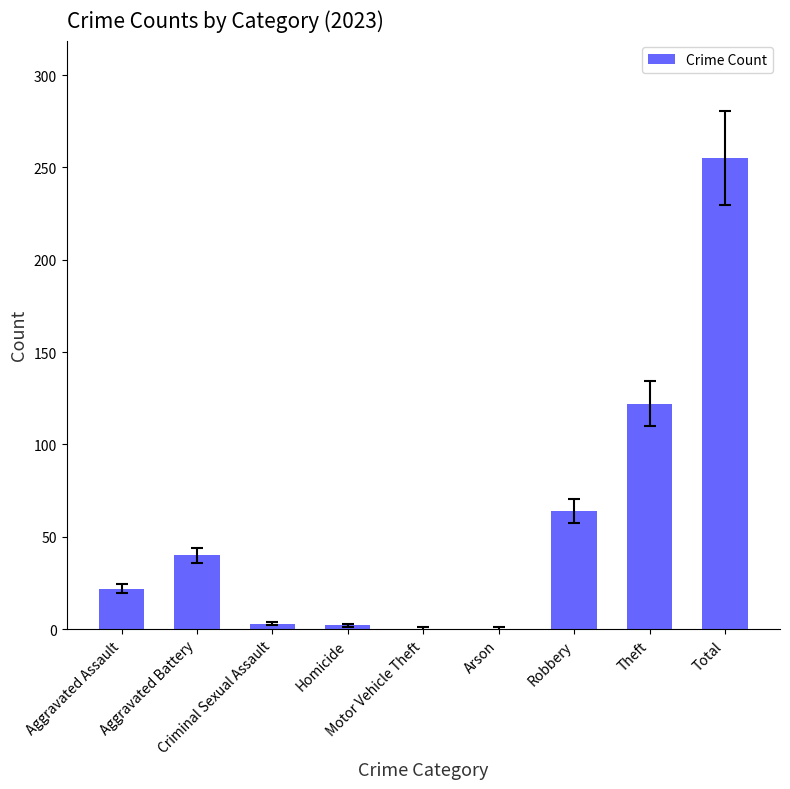

Is it true that the value at Theft is 122?

True